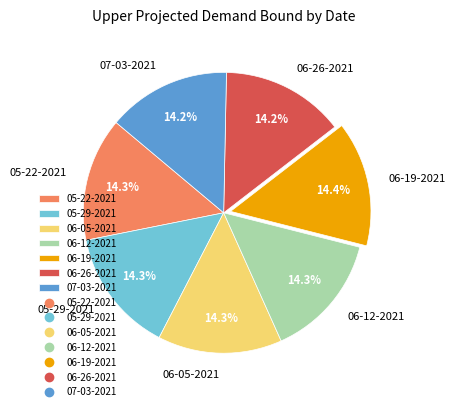

Is there a majority slice in this chart?

No